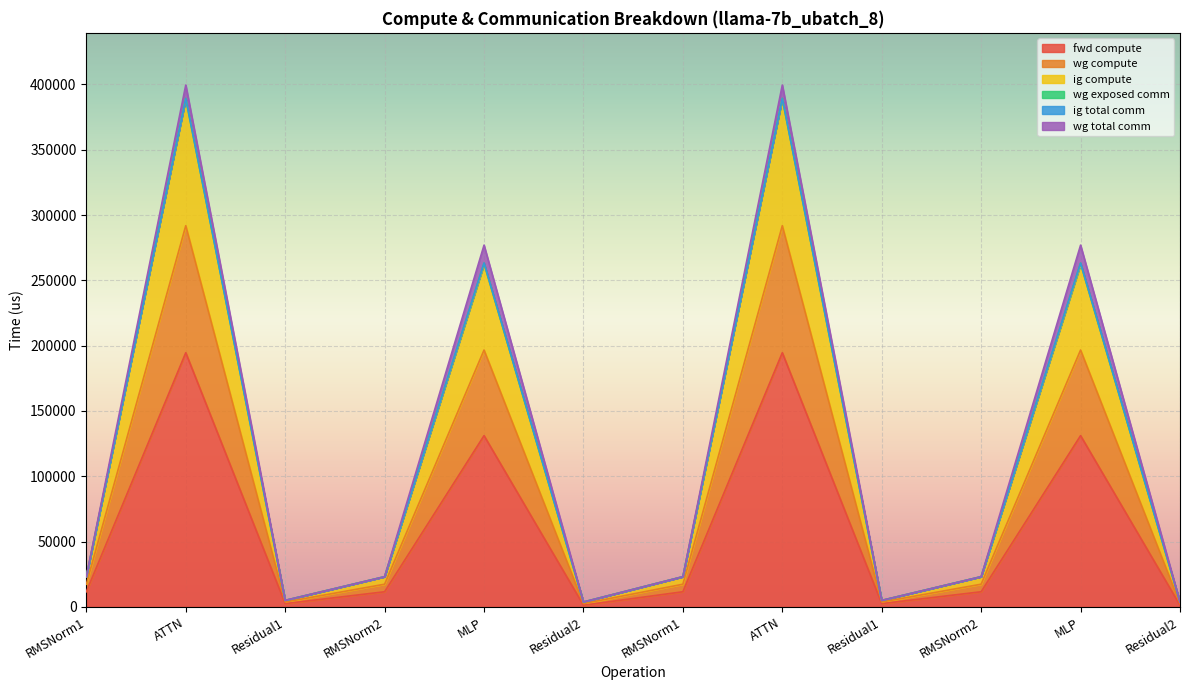

What is the difference between the ig compute values at Residual1 and Residual2?

1234.3